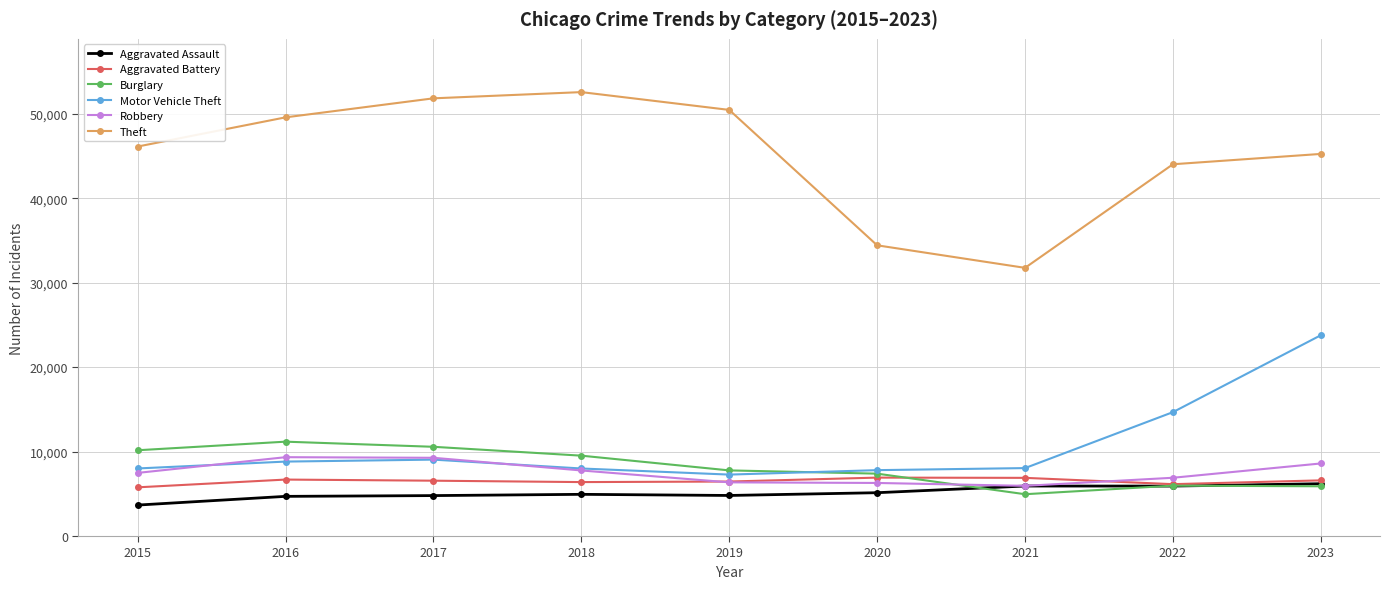

Which series has the largest total across all categories?

Theft